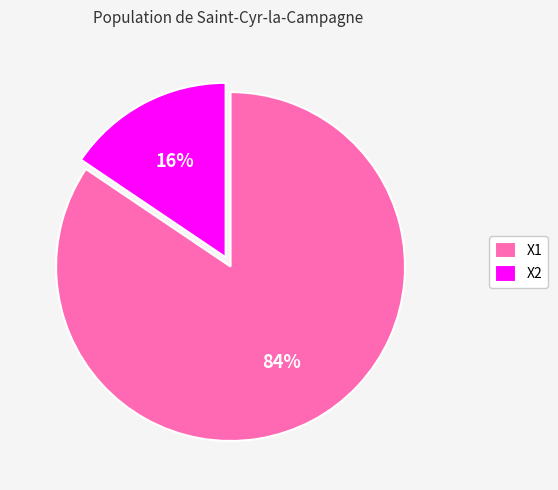

To the nearest percent, what is the combined percentage of X2 and X1?

100%